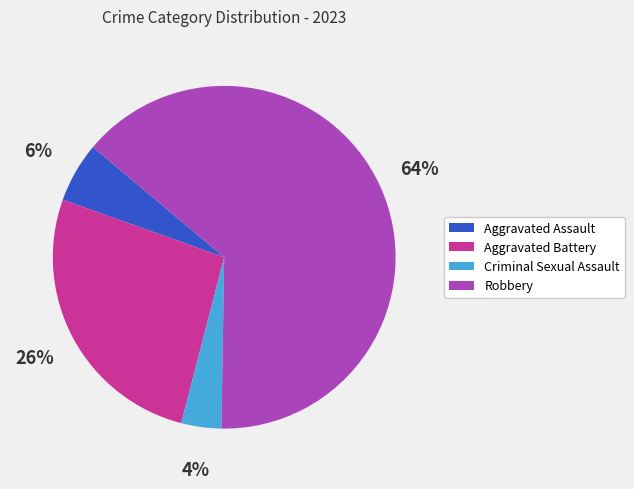

Do Criminal Sexual Assault and Aggravated Assault together represent more than half of the pie?

No